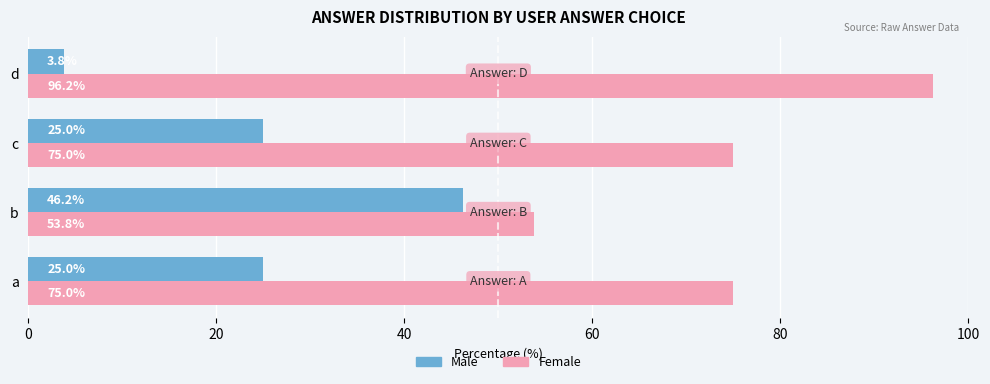

What is the lowest value of the Female series?

53.8